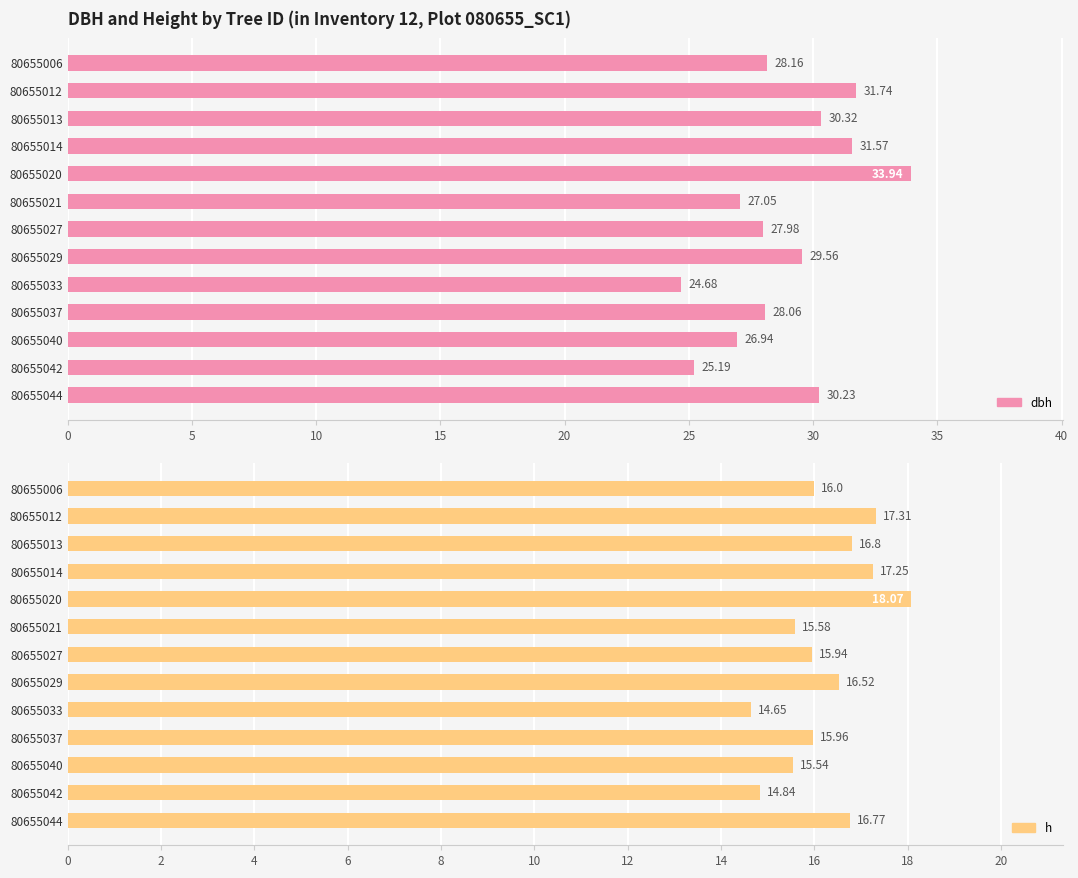

How many values in the h series exceed 16?

6